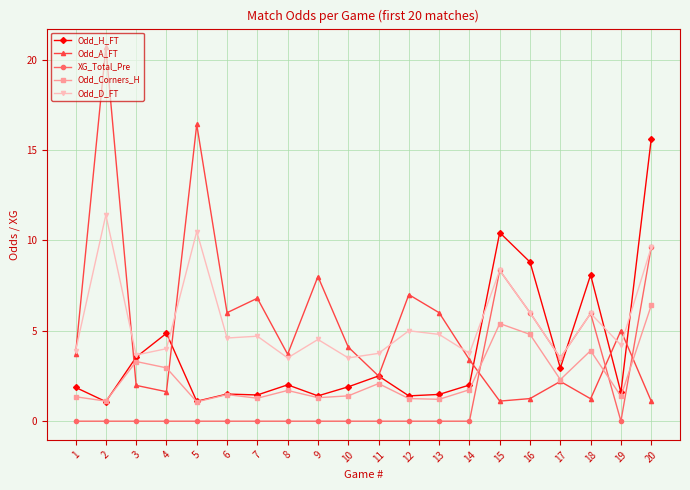

What is the difference between the Odd_D_FT values at 20 and 9?

5.1